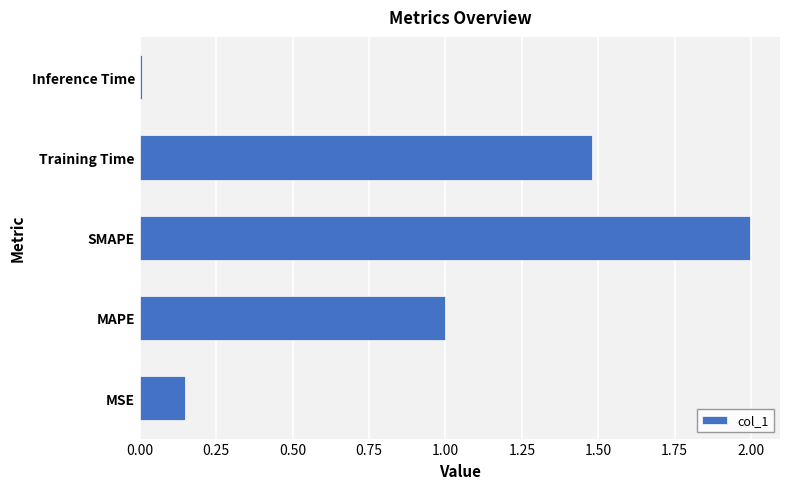

The value at MSE is 0.3. True or false?

False